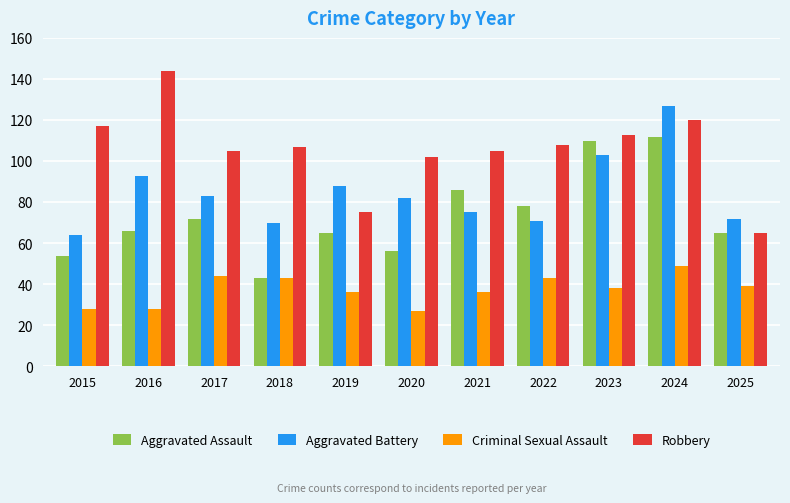

Which label corresponds to the largest value in the chart?

2016